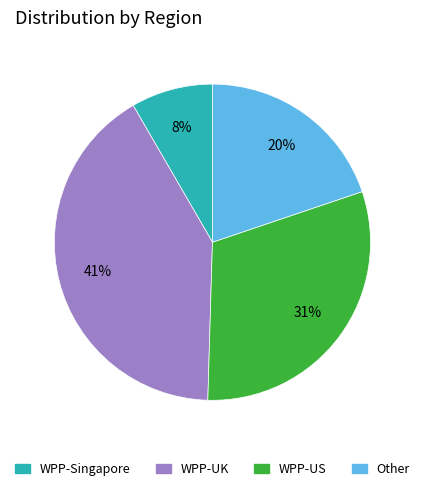

Is it true that WPP-US is 38% of the pie?

False